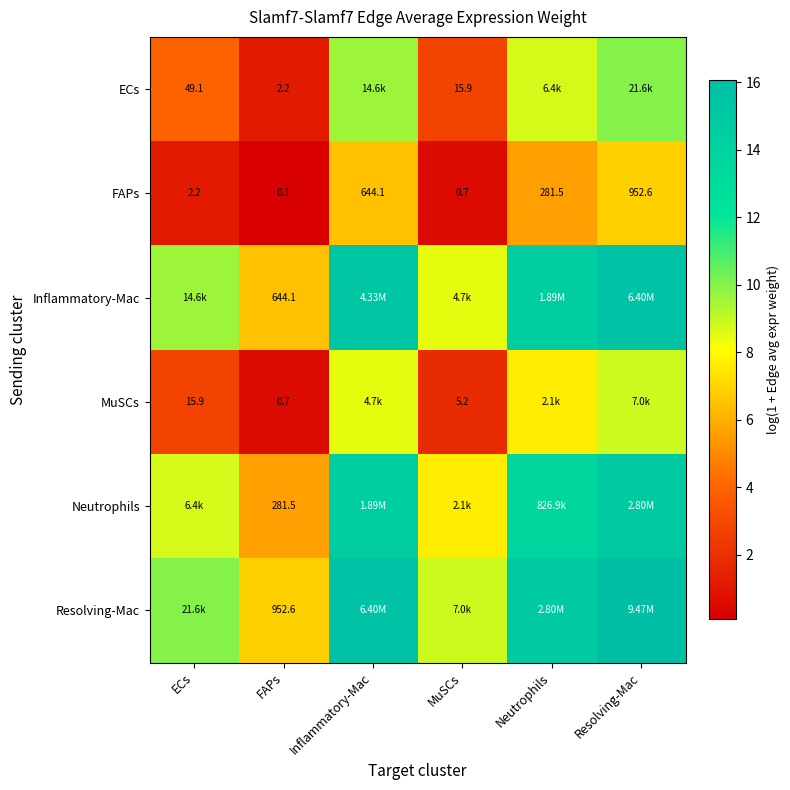

Which label corresponds to the smallest value in the chart?

FAPs